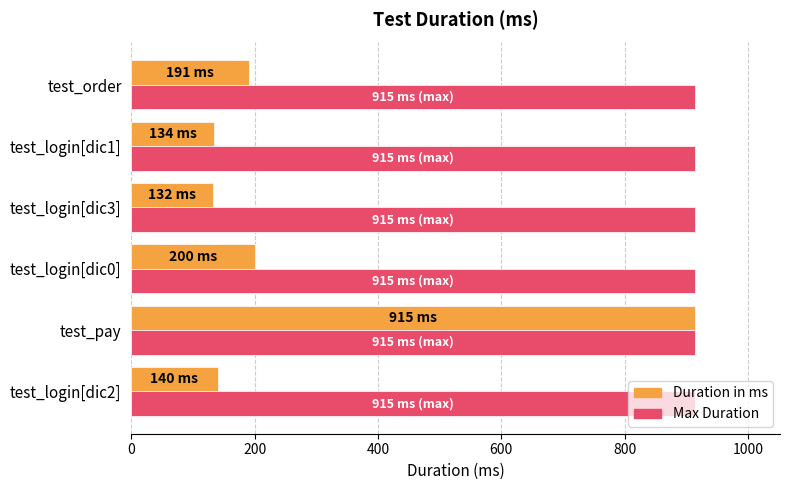

At which category is the sum across all series the highest?

test_pay